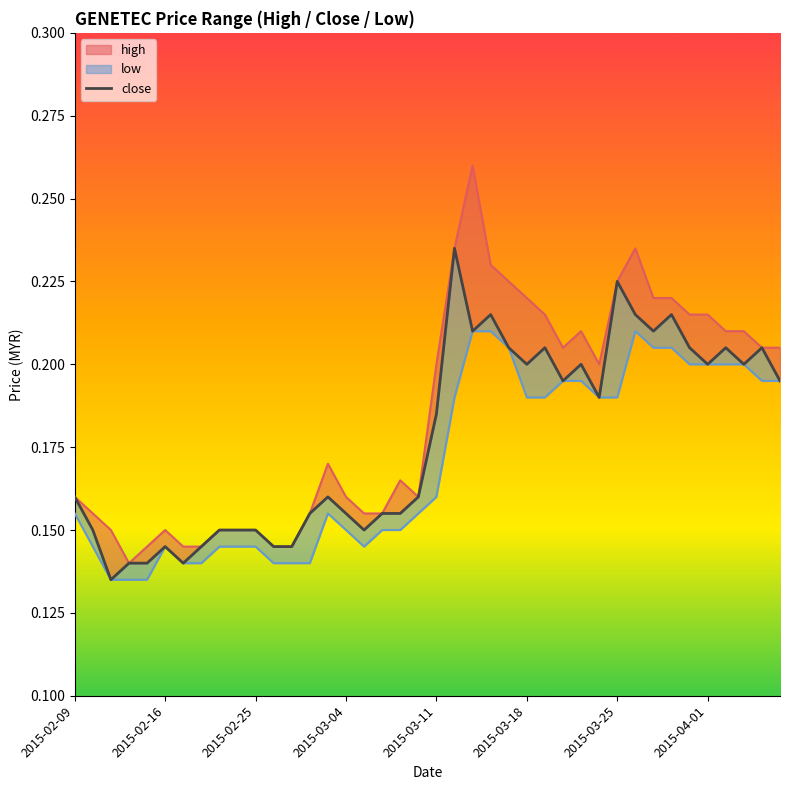

Read the close value at 2015-03-11.

0.2